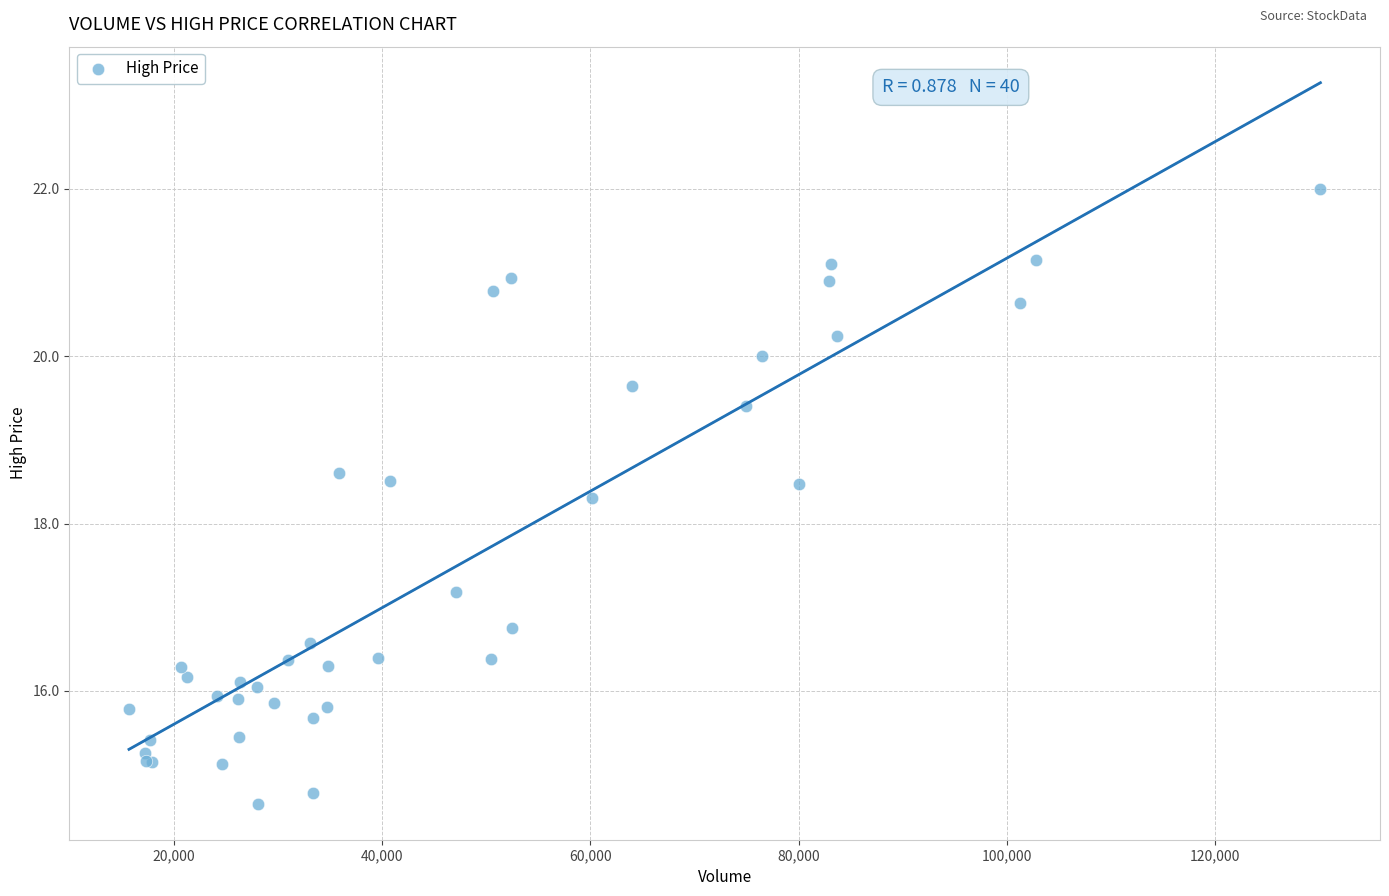

What Y value in the scatter plot is closest to 18?

18.3